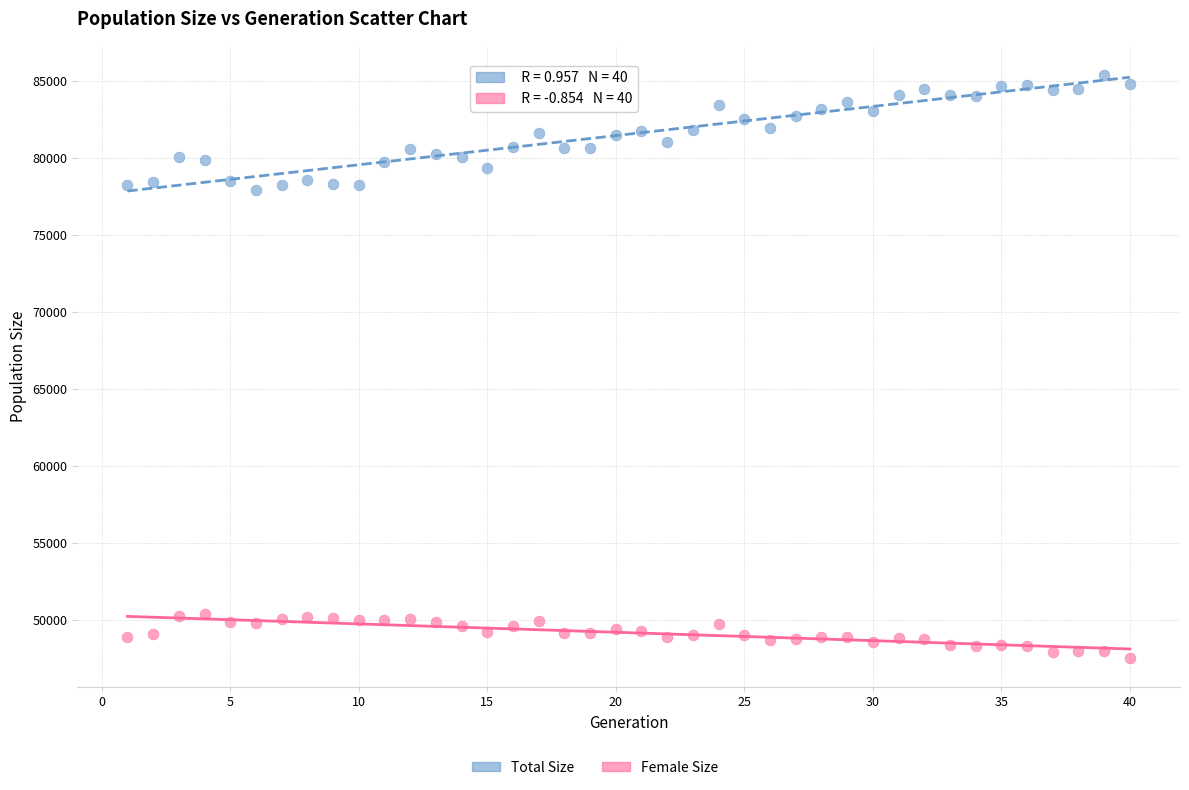

What is the X range (max minus min) for the scatter plot?

39